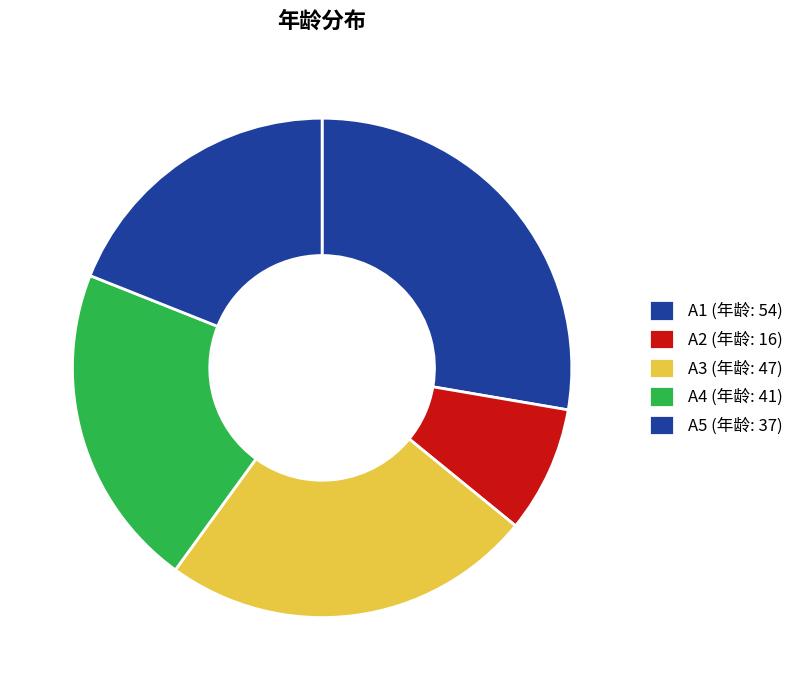

Is it true that A3 is 38% of the pie?

False